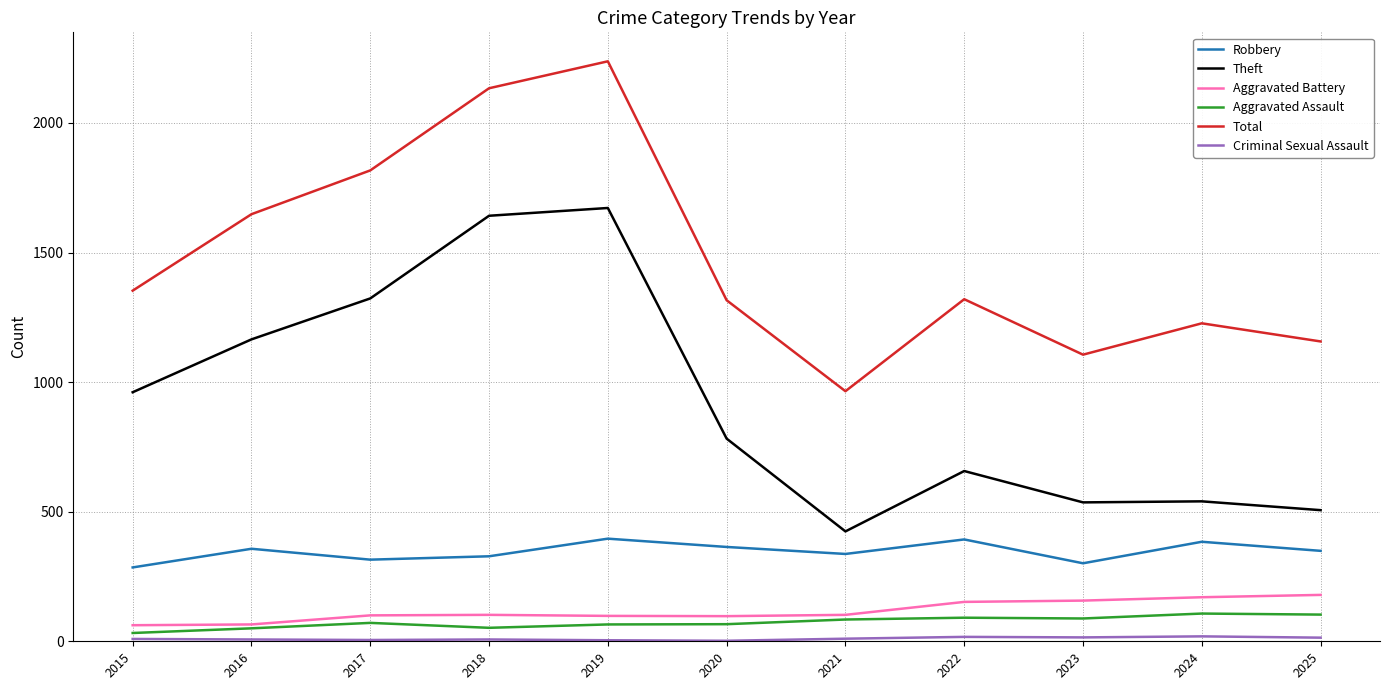

Which series changed the most between 2017 and 2025?

Theft